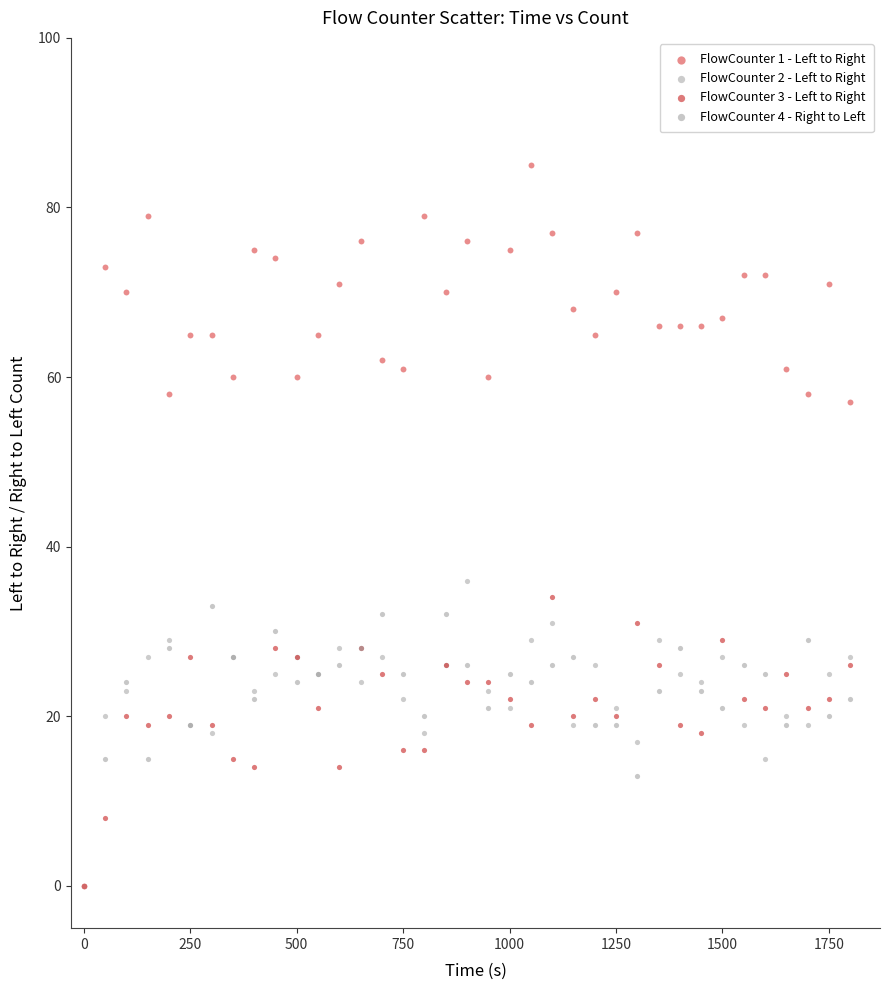

Across all series, what Y value is closest to 42?

36